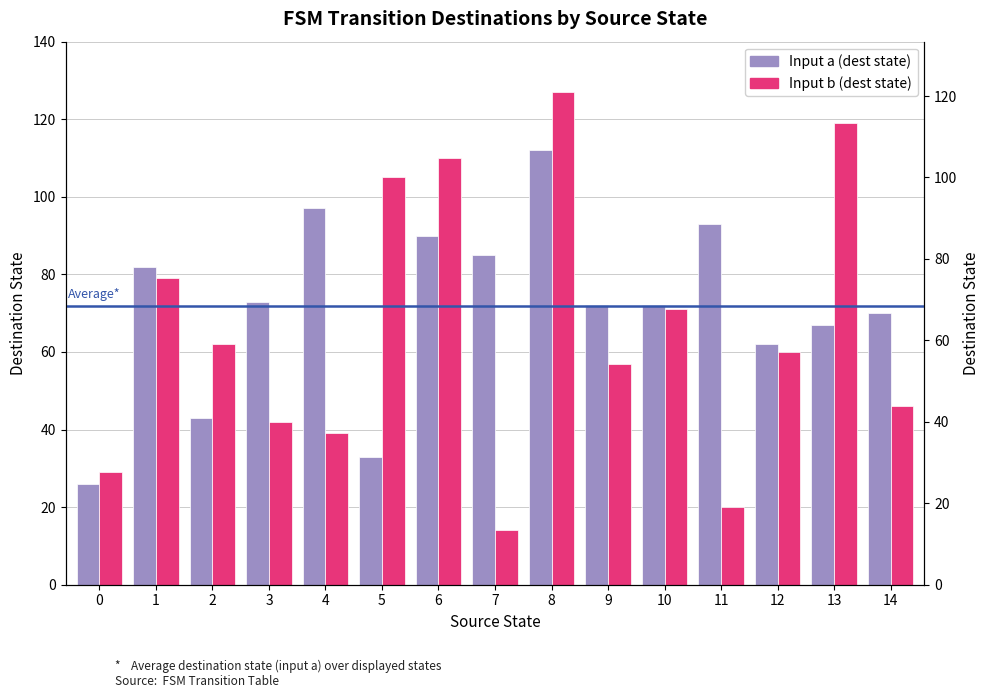

What is the greatest value displayed?

127